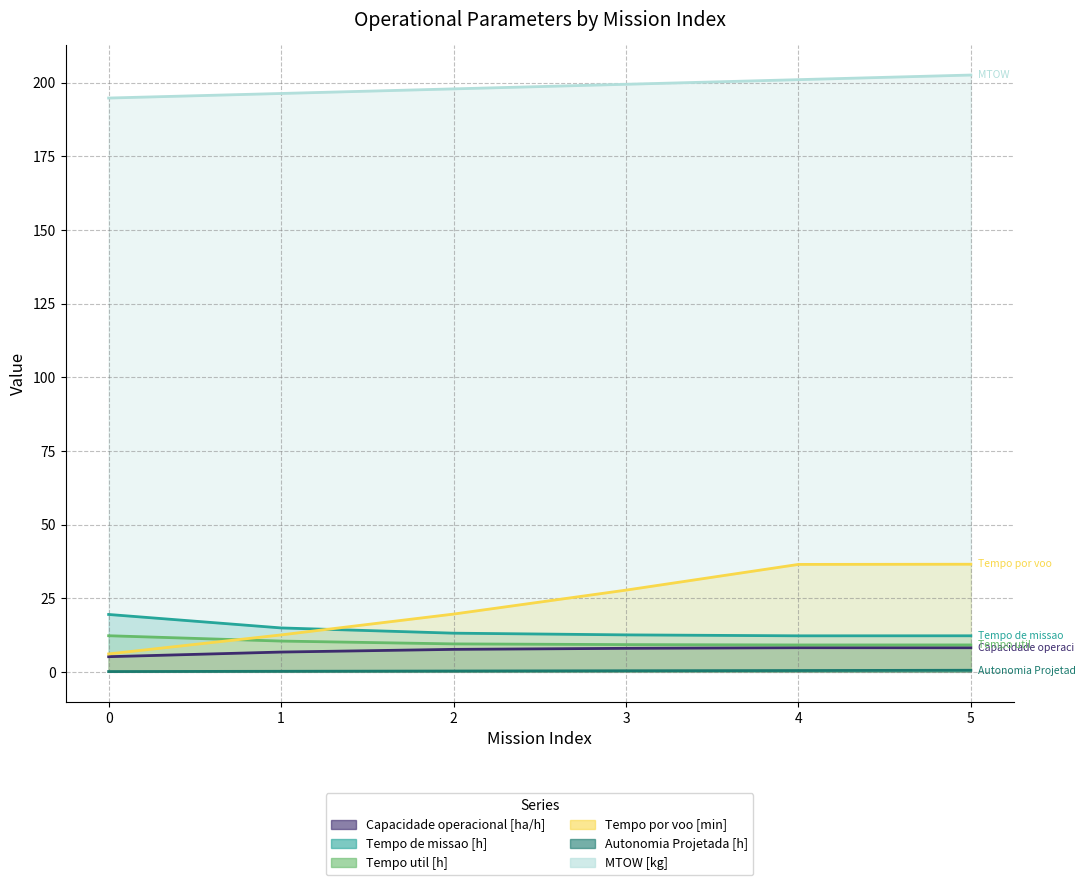

The Capacidade operacional [ha/h] series shows 5.1 at 0. True or false?

True